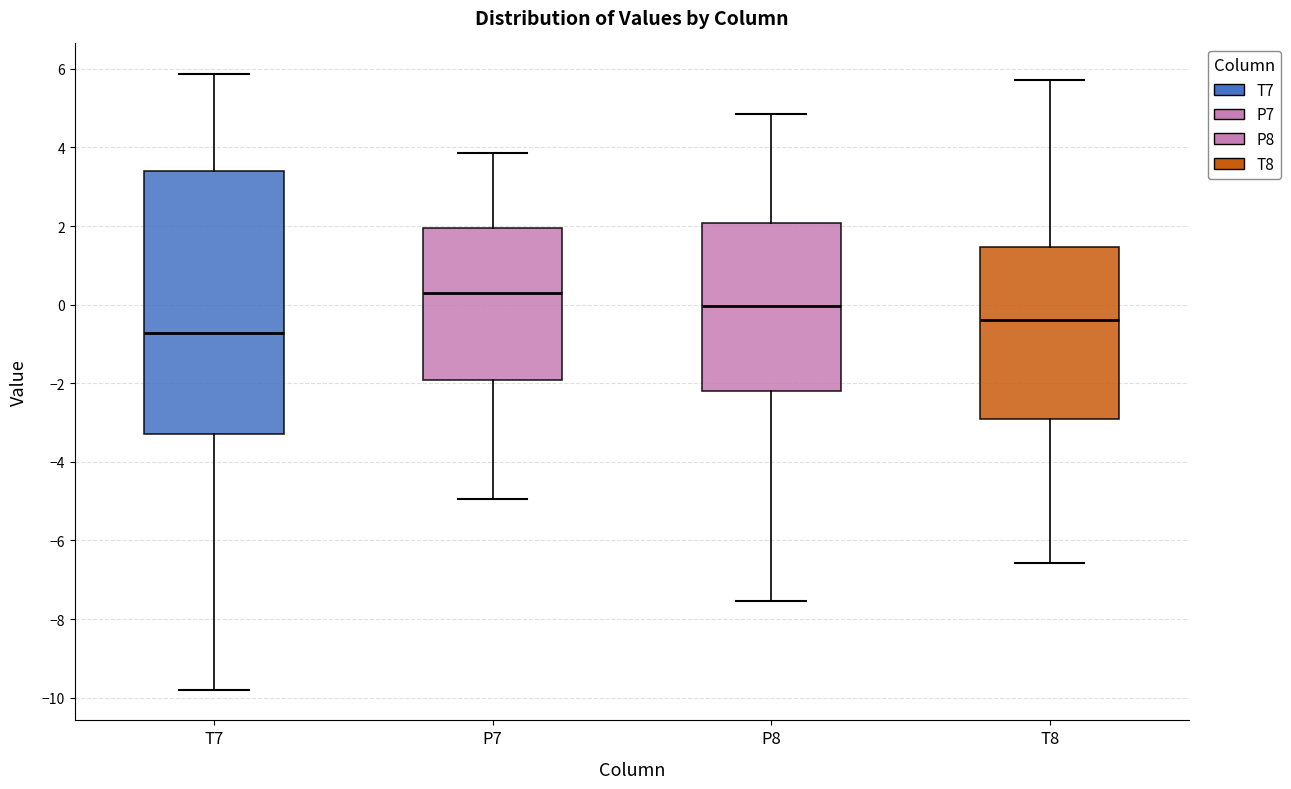

Reading left to right, read every box against the y-axis: the position of its median line, the range the box covers, and the ends of its whiskers. The values are not printed on the chart, so give them approximately, as read against the axis.

T7: median -0.8, box -3.2 to 3.4, whiskers -9.8 to 5.8
P7: median 0.2, box -2.0 to 2.0, whiskers -5.0 to 3.8
P8: median 0.0, box -2.2 to 2.0, whiskers -7.6 to 4.8
T8: median -0.4, box -3.0 to 1.4, whiskers -6.6 to 5.8